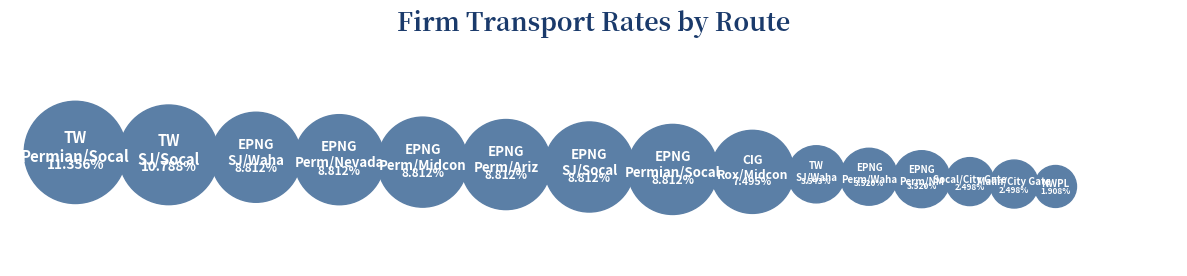

Which slice is the largest?

TW - Permian/Socal